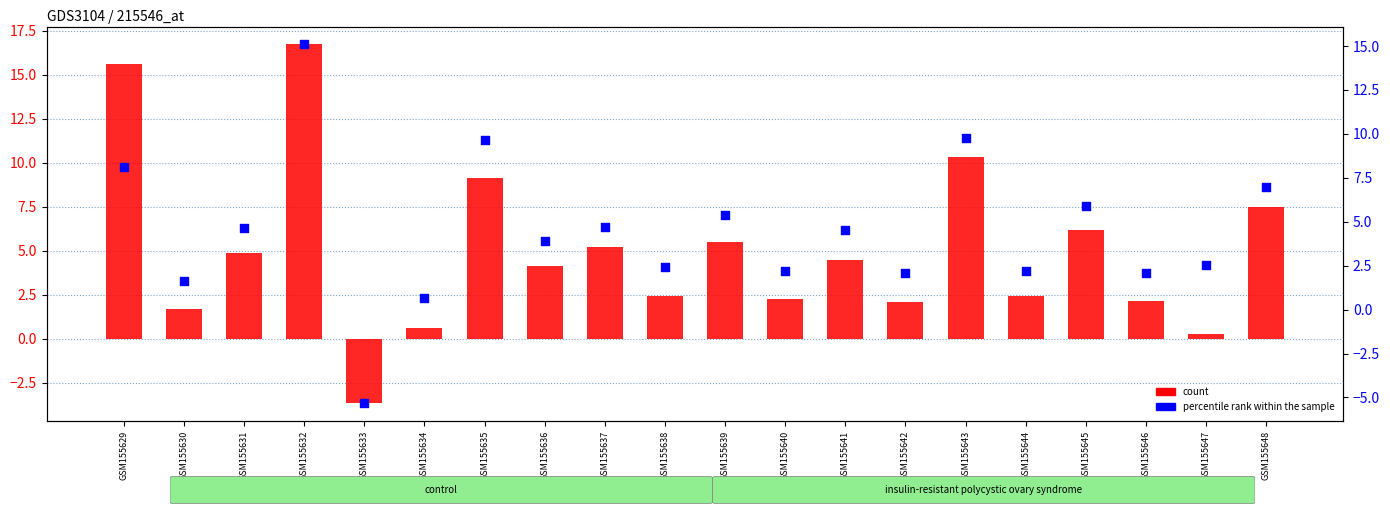

What are all the series names shown in the legend?

count, percentile rank within the sample